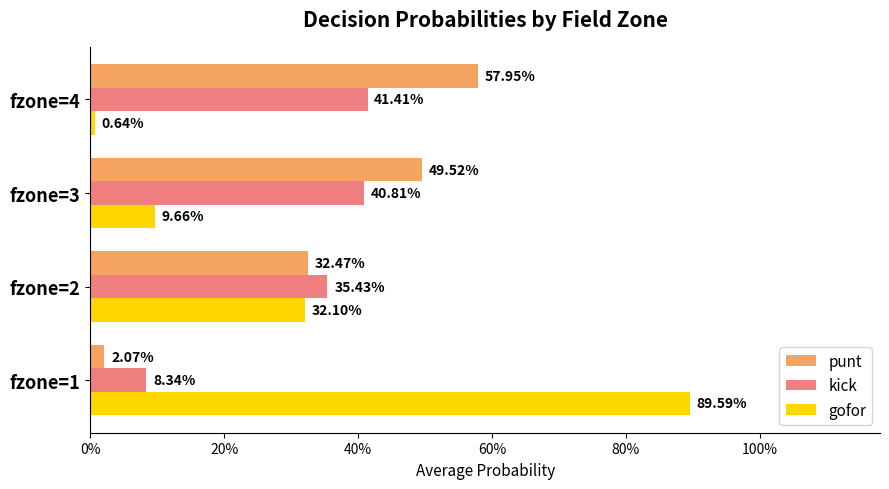

What is the highest value of the gofor series?

0.9